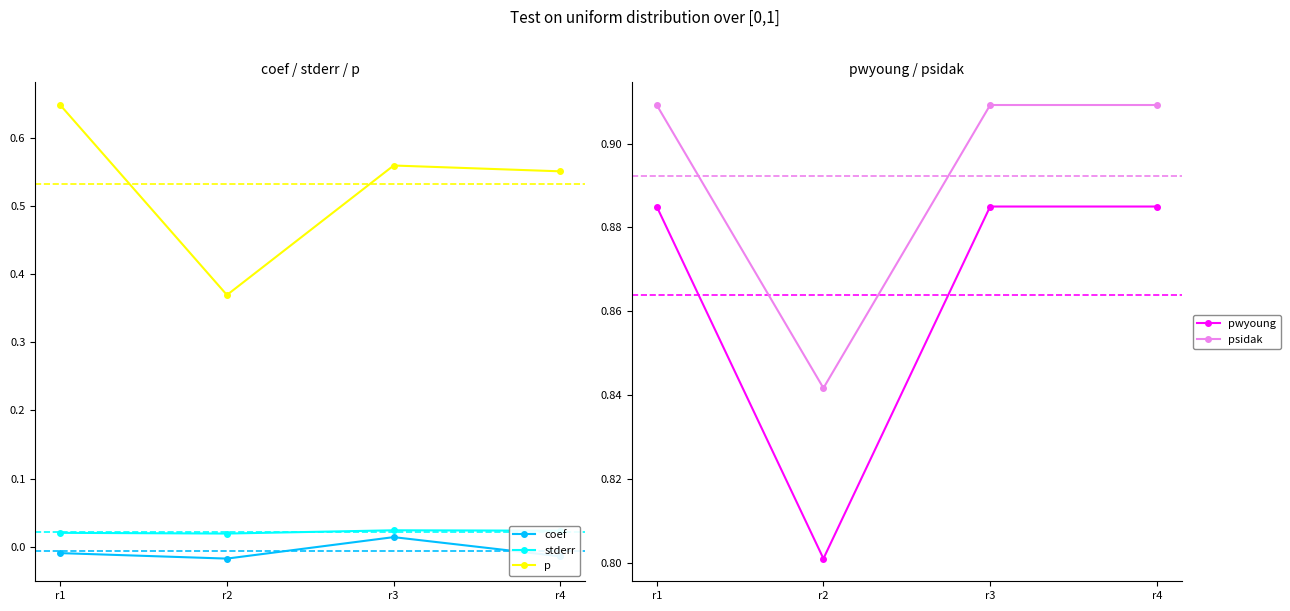

Which label corresponds to the smallest value in the chart?

r2